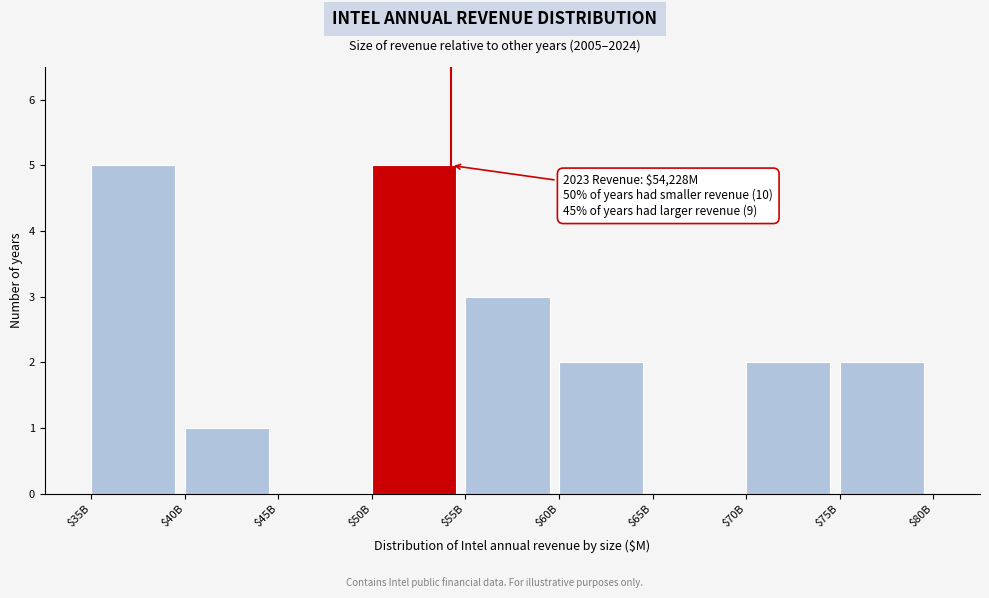

The value at $55B is 4. True or false?

False